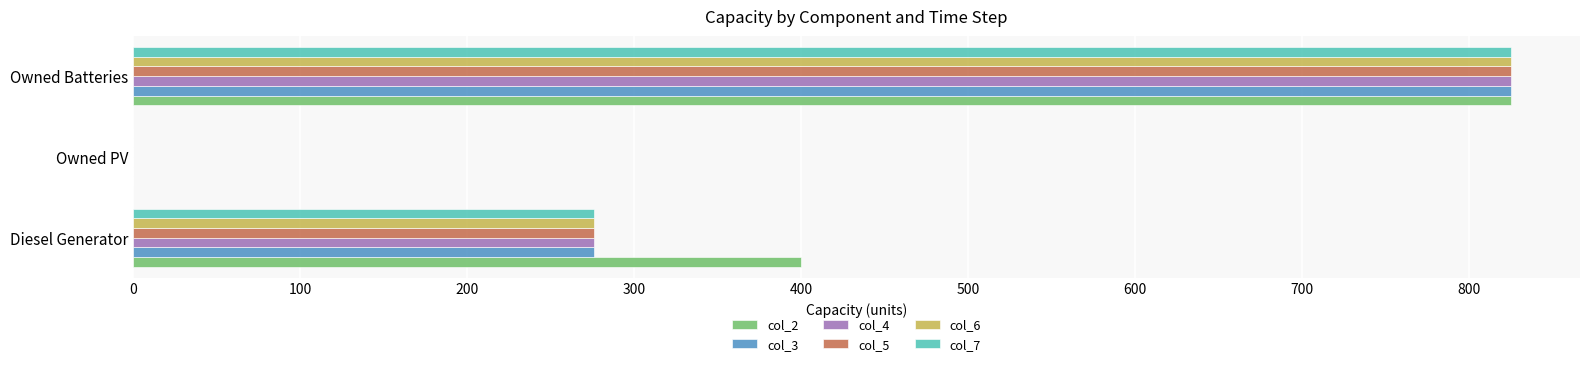

The col_5 series shows 0 at Owned PV. True or false?

True